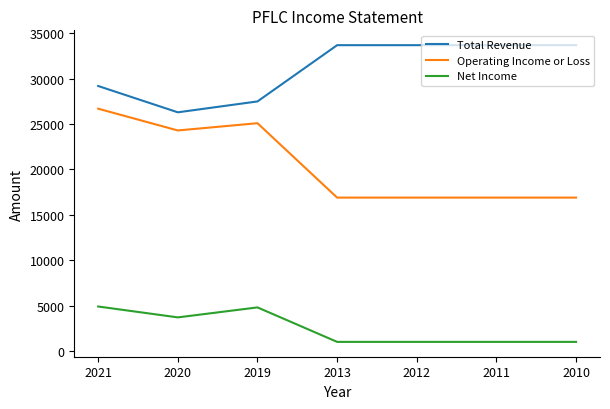

Which series changed the most between 2019 and 2012?

Operating Income or Loss